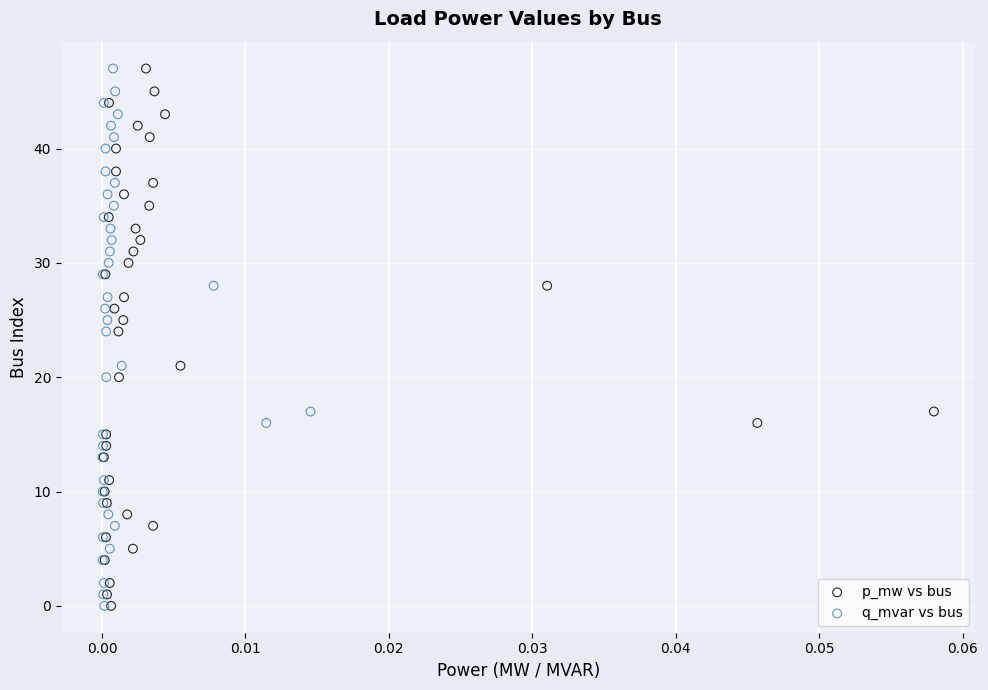

What are all the series names shown in the legend?

p_mw vs bus, q_mvar vs bus